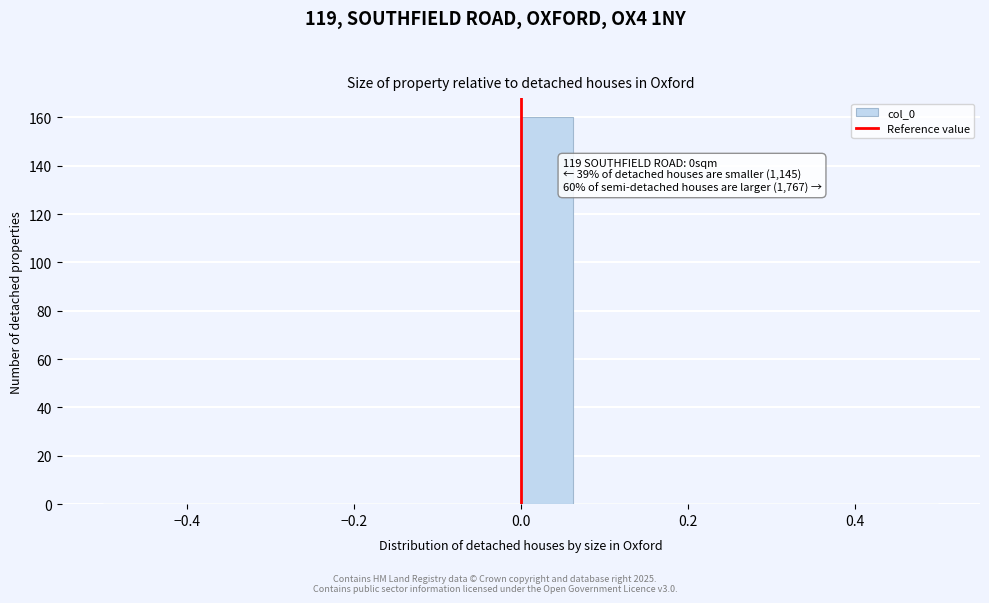

Around what value on the x-axis is the tallest bar? Give the approximate position of its centre, as read against the axis.

0.04